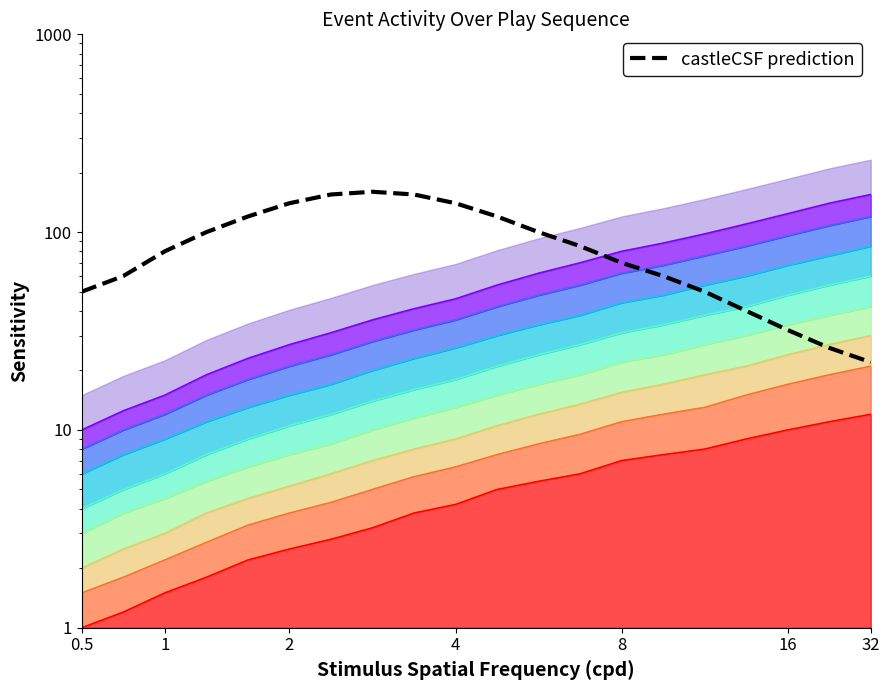

How many points are higher than both their immediate neighbors (excluding endpoints)?

1